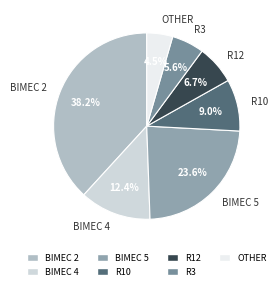

Rank the categories by value from highest to lowest.

BIMEC 2, BIMEC 5, BIMEC 4, R10, R12, R3, OTHER